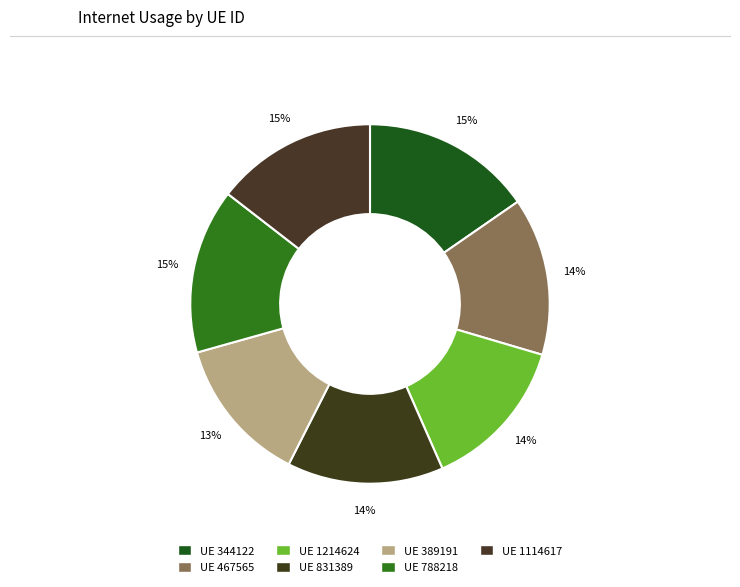

Count the number of slices in the pie.

7